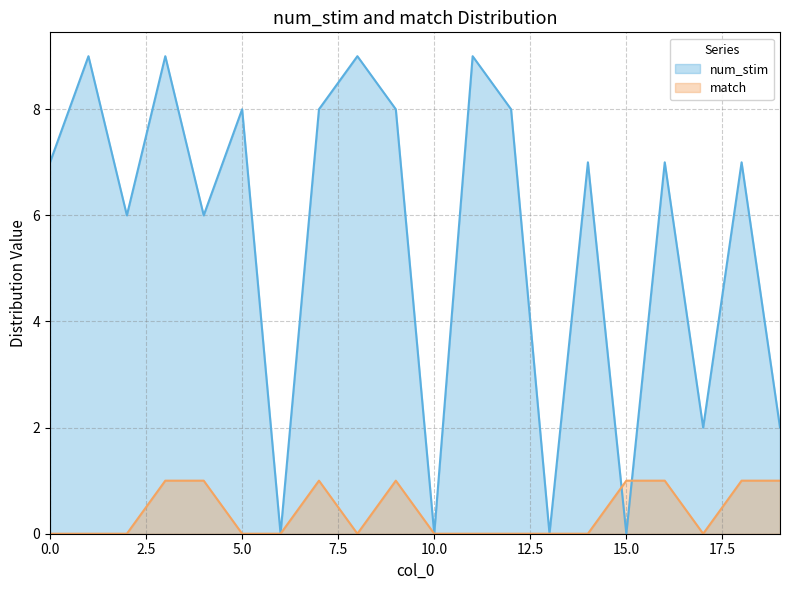

Which label corresponds to the largest value in the chart?

1